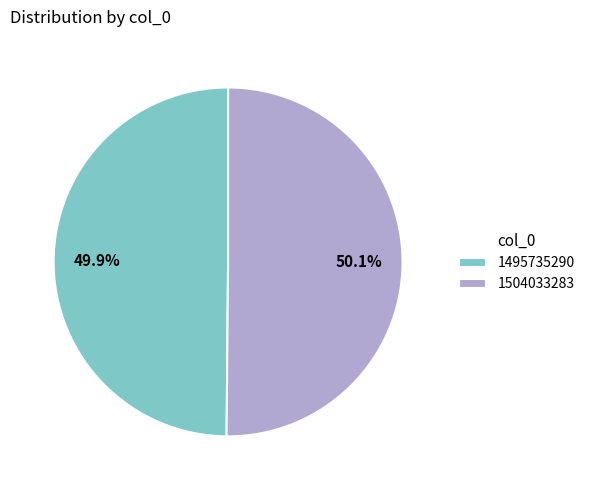

What percentage is NOT represented by 1504033283?

49.9%